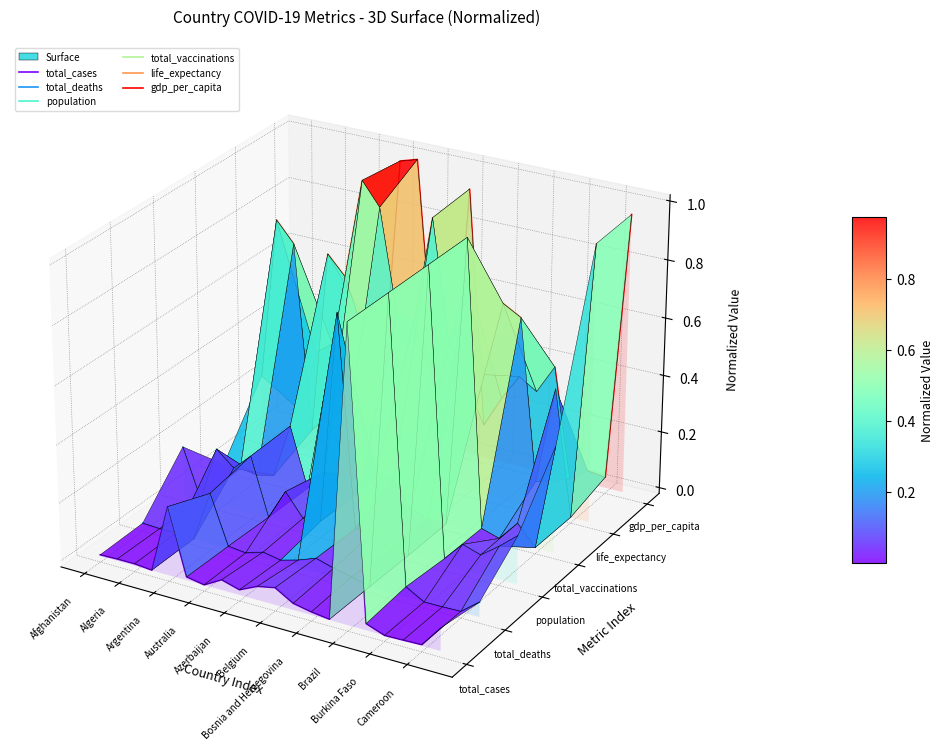

The value of total_deaths at Algeria is -0.0. True or false?

True